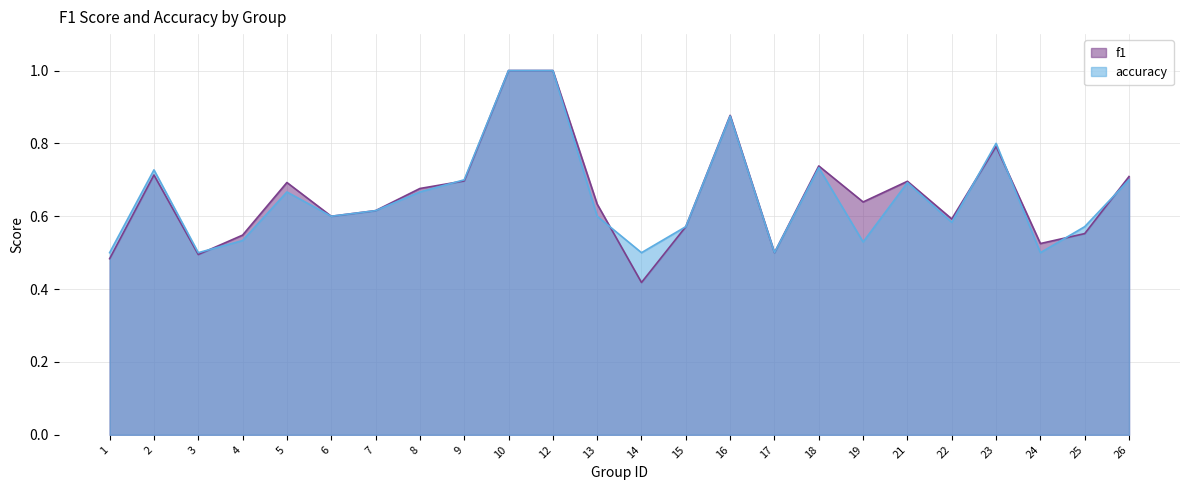

Does the chart display data point markers on the line(s)?

No